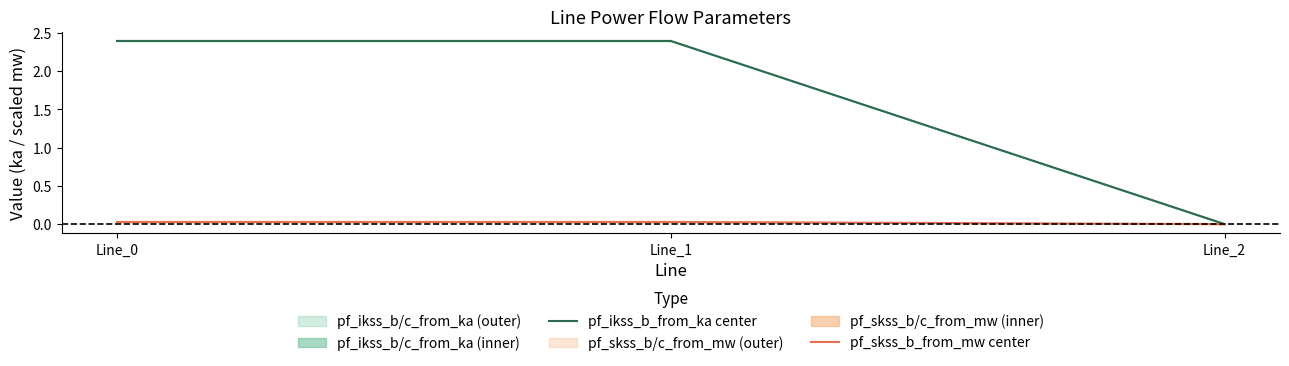

How many lines are shown in the chart?

2